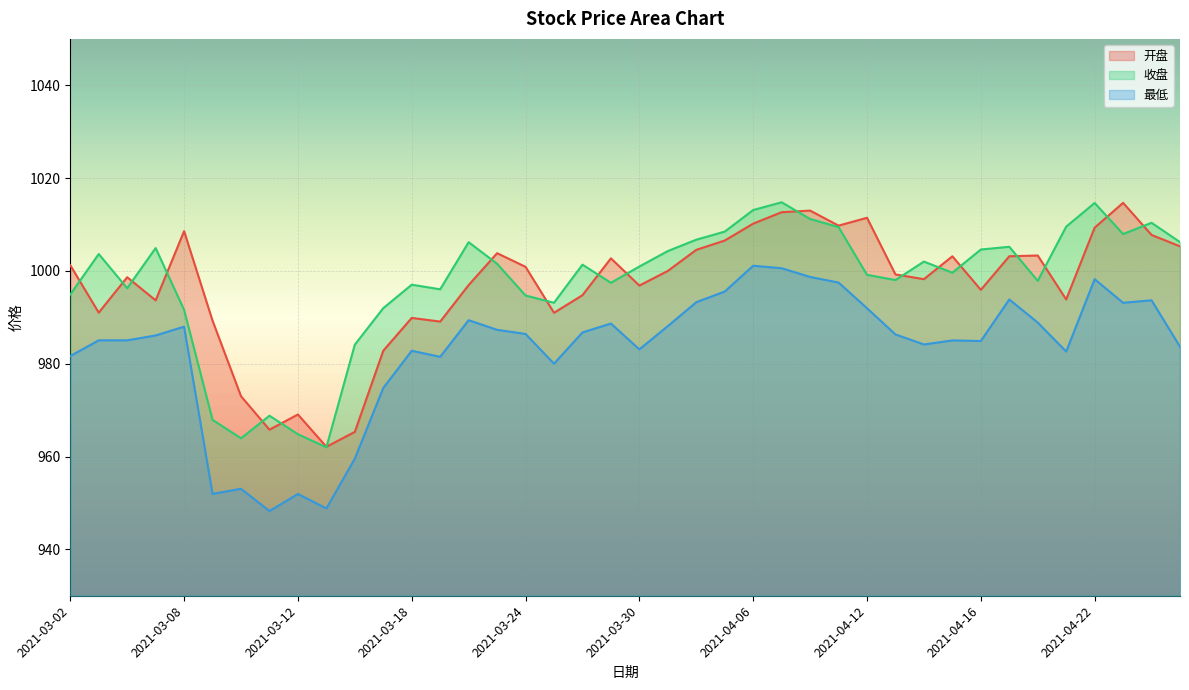

How many values in the 开盘 series are below 1000?

20